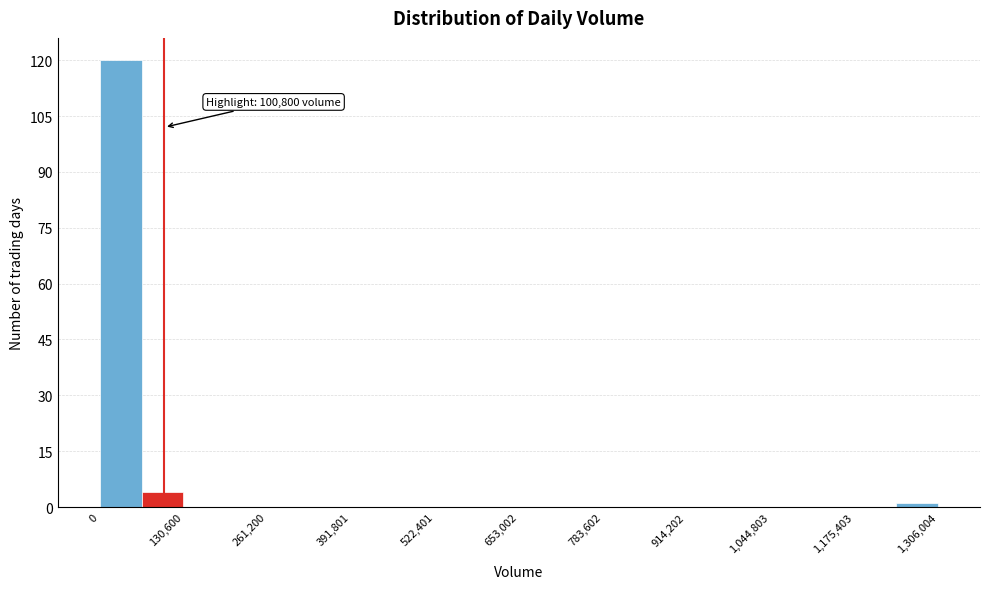

Read against the x-axis, roughly where is the centre of the tallest bar?

40000